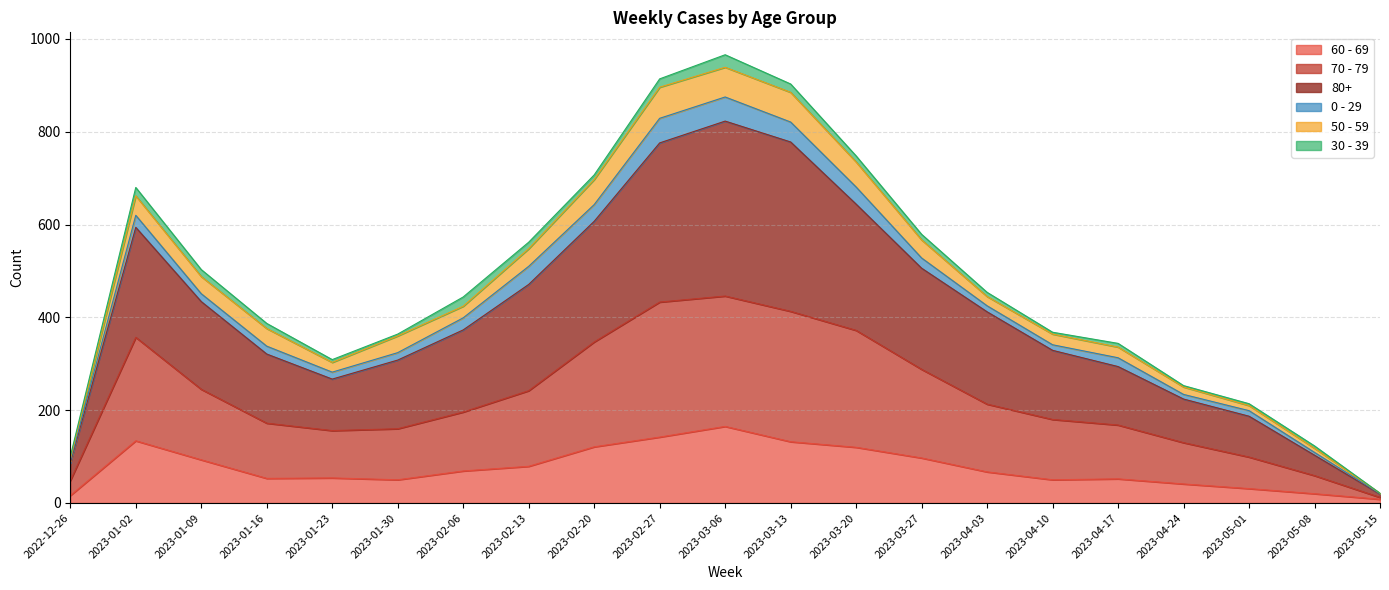

True or false: 60 - 69 has more than 0 interior local peaks.

True